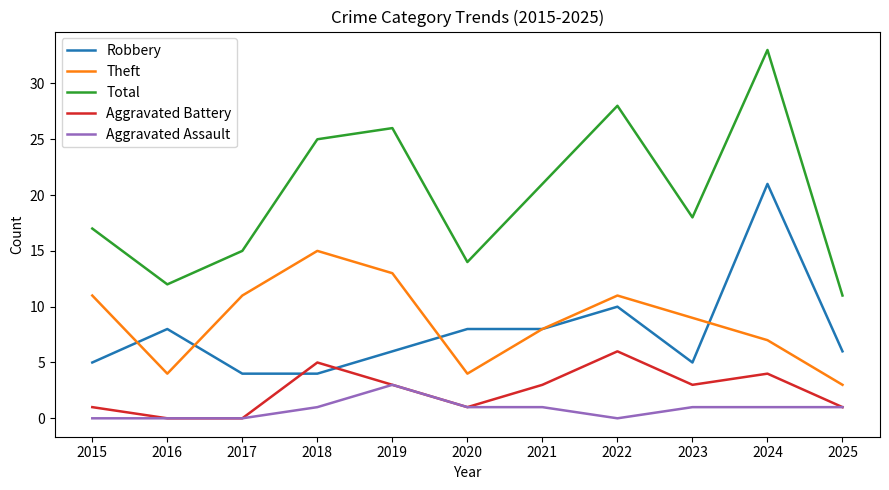

The value of Total at 2020 is 14. True or false?

True